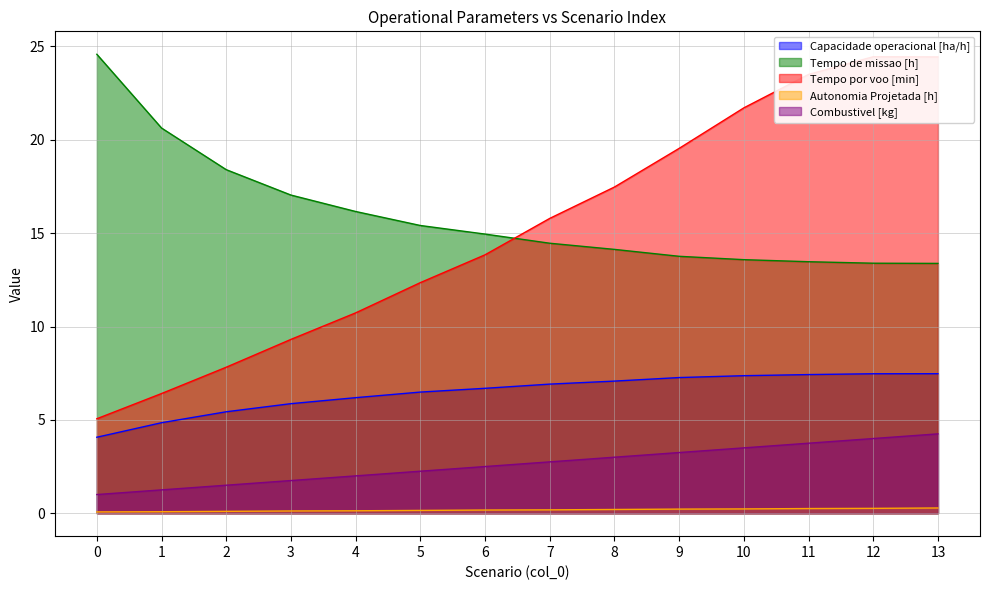

The value of Tempo por voo [min] at 7 is 10.7. True or false?

False